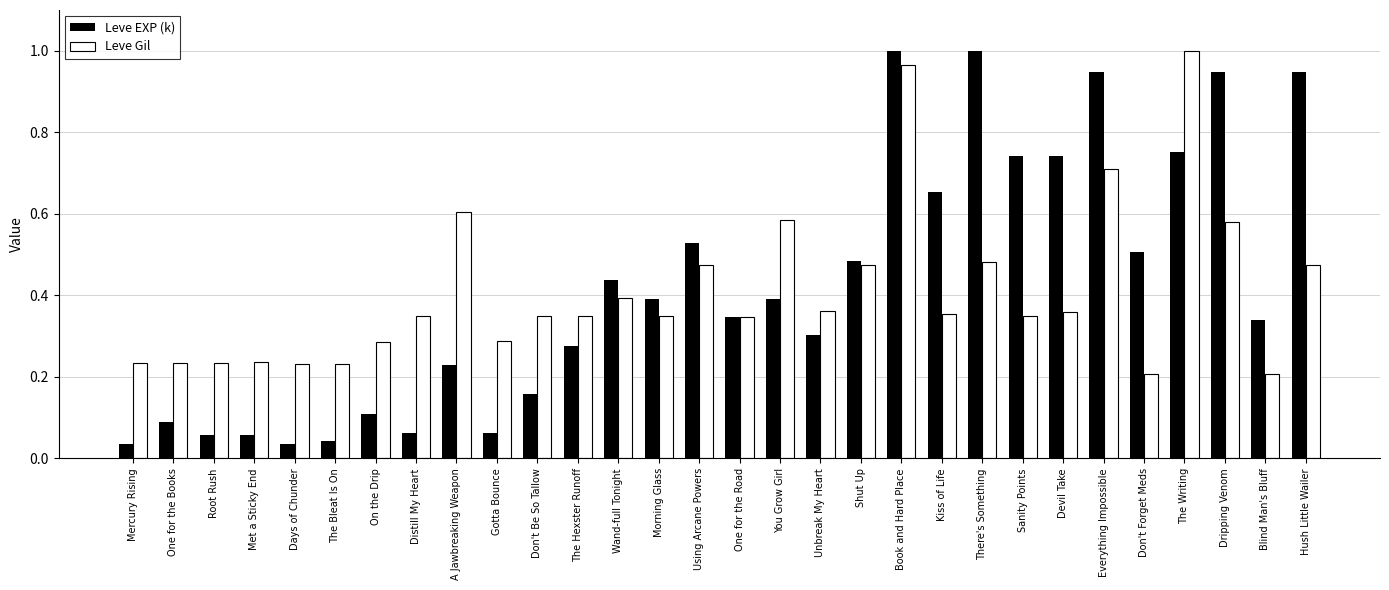

What is the label of the 22nd bar from the right?

A Jawbreaking Weapon